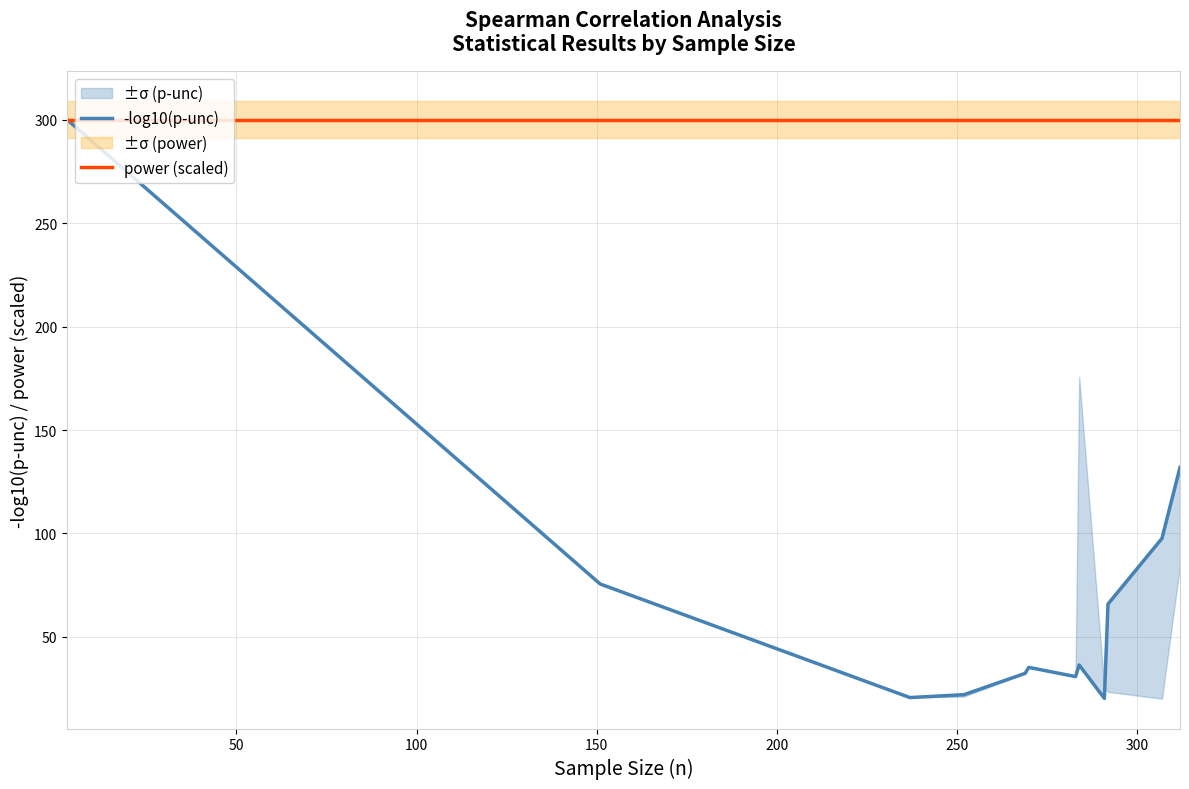

Which series has the widest spread of values?

-log10(p-unc)